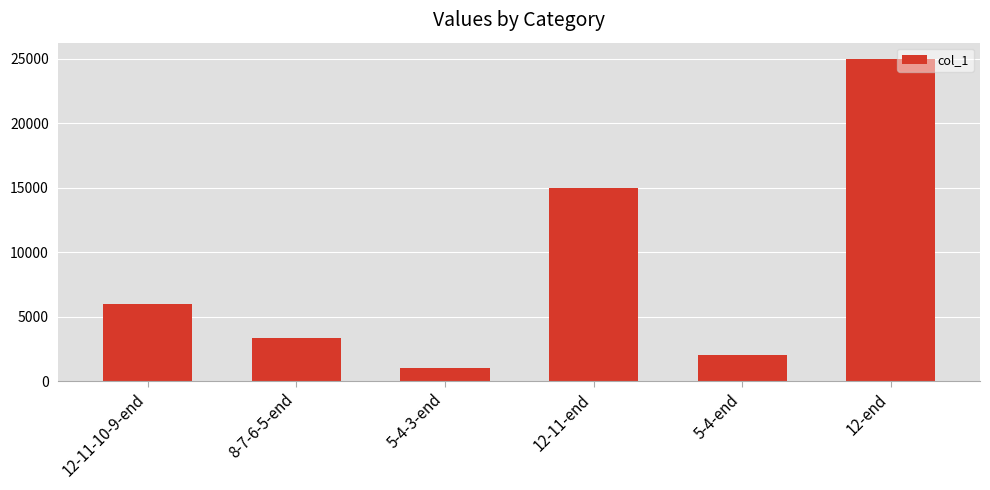

The value at 12-end is 25000. True or false?

True